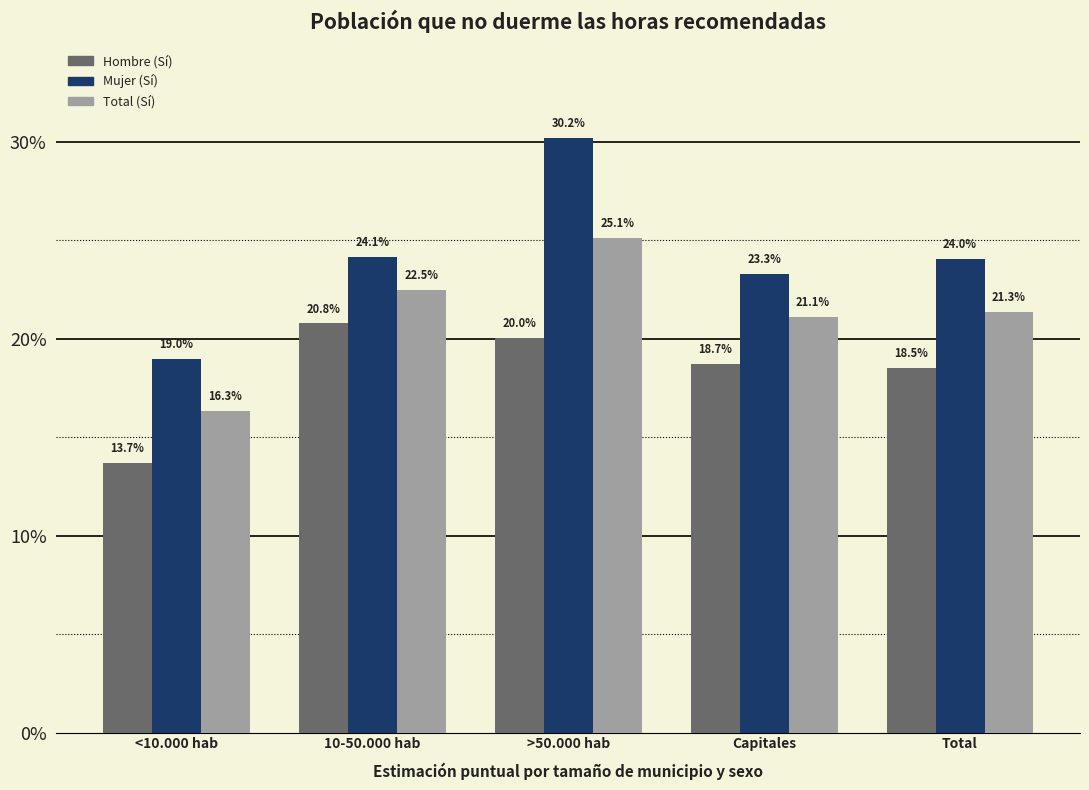

Are the bars grouped side by side (vs. stacked)?

Yes